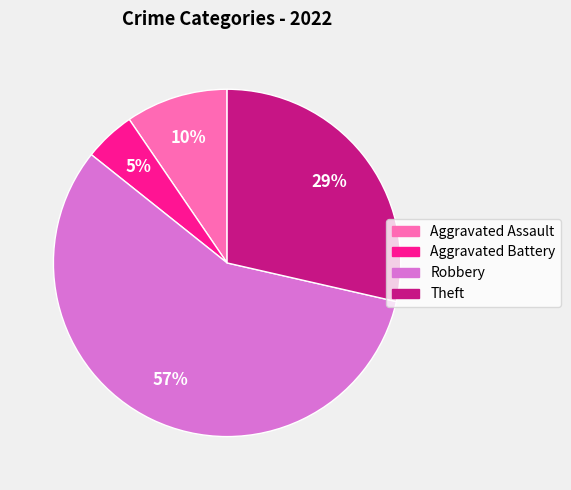

Combined, do Robbery and Theft account for over 50%?

Yes